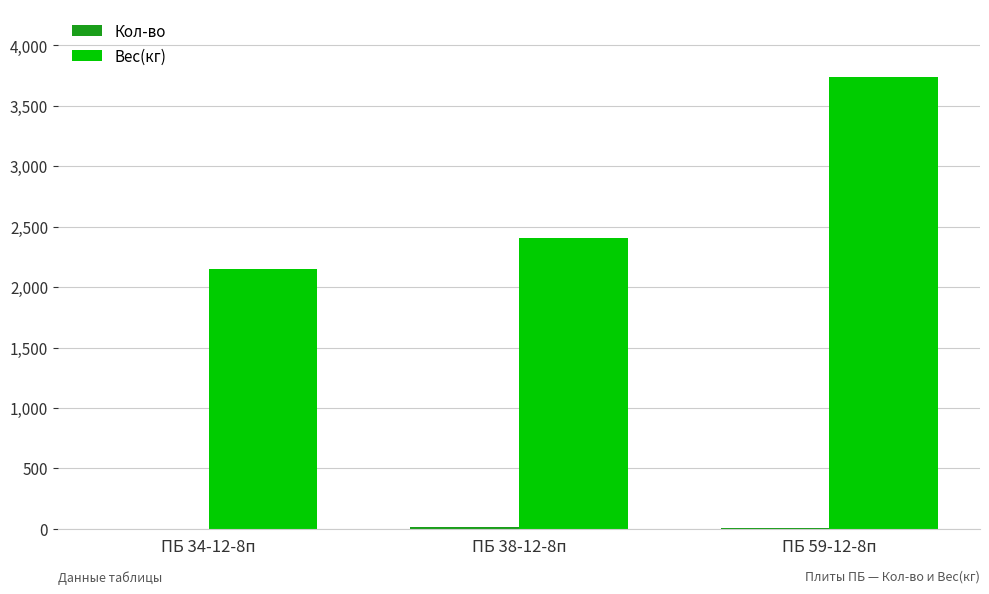

Where is Вес(кг) nearest to the value 2946?

ПБ 38-12-8п